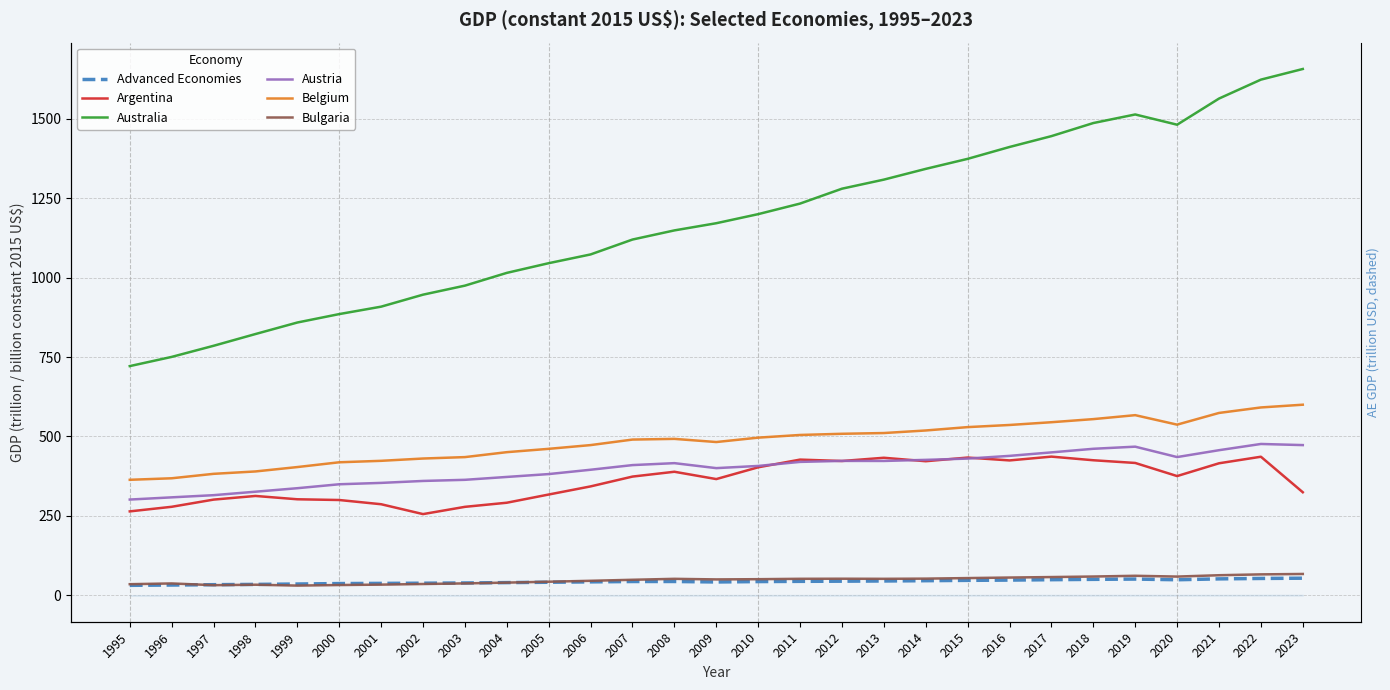

What is the value of the Australia point at the 18th from the left?

1279.5